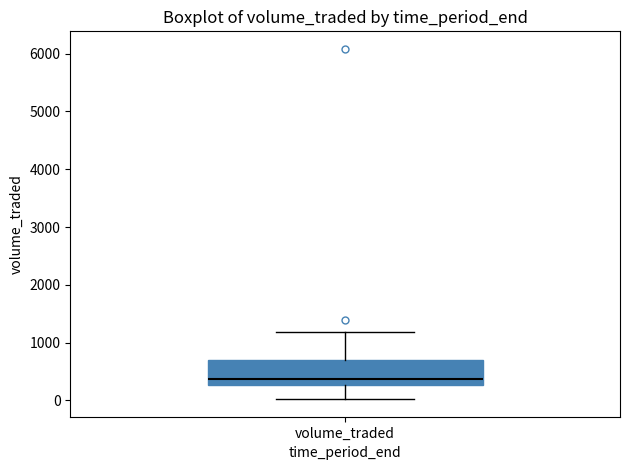

Read this box plot against the y-axis: the position of the median line, the range covered by the box, and the ends of both whiskers. The values are not printed on the chart, so give them approximately, as read against the axis.

median 400, box 300 to 700, whiskers 0 to 1200